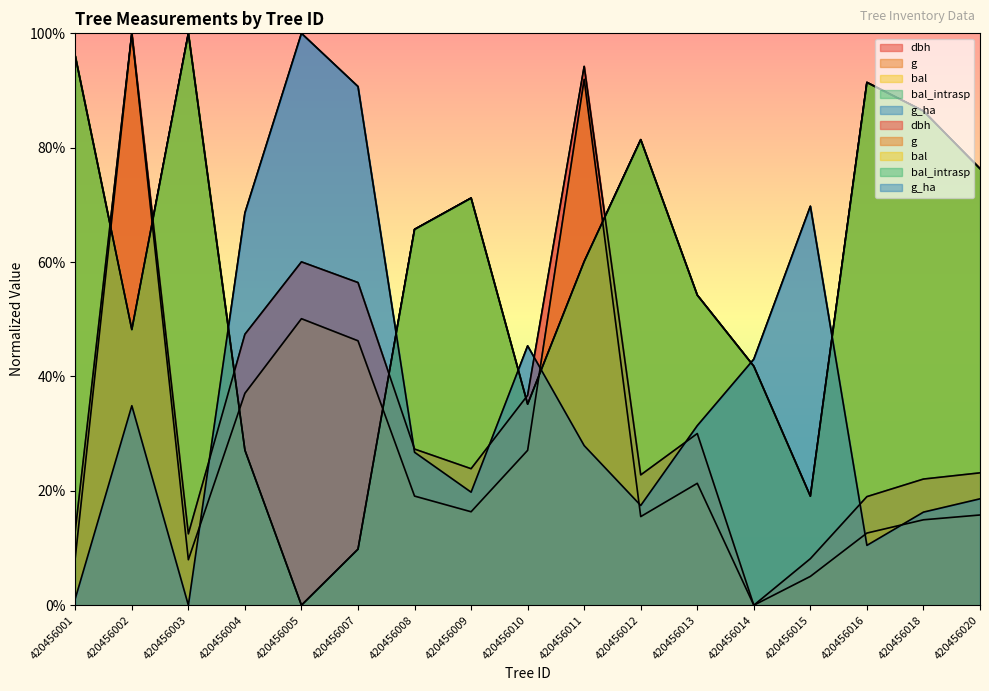

What are all the series names shown in the legend?

dbh, g, bal, bal_intrasp, g_ha